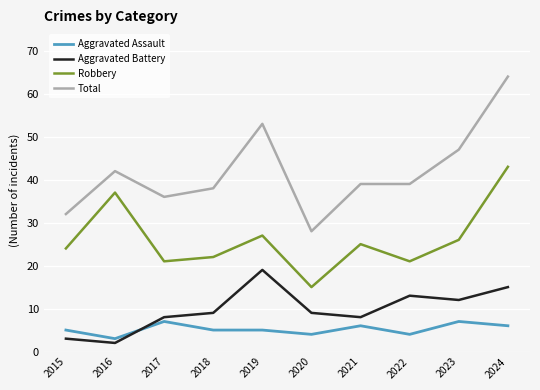

True or false: Robbery and Aggravated Assault cross at least once.

False